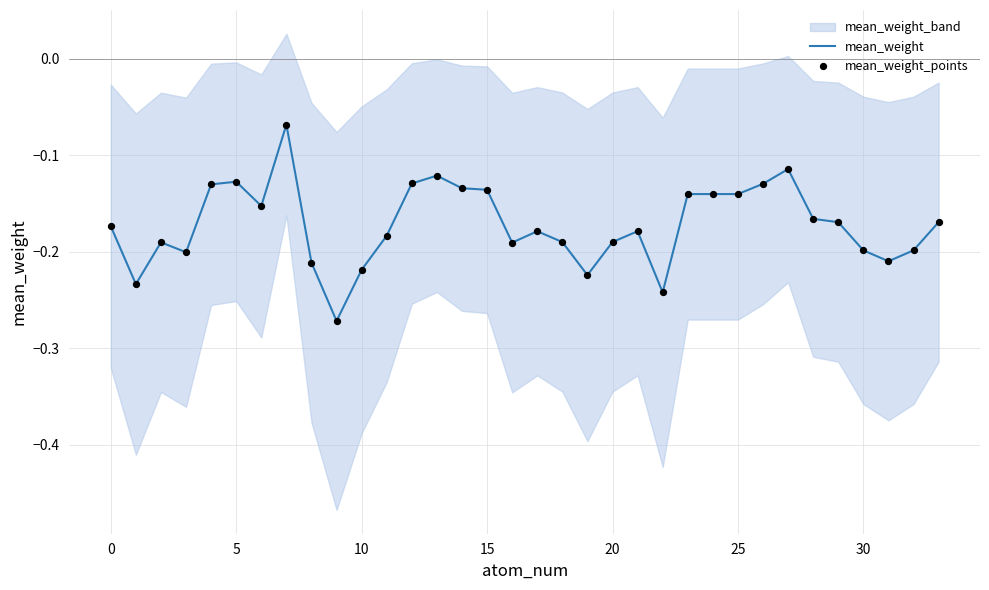

Which series contains the lowest Y value?

mean_weight